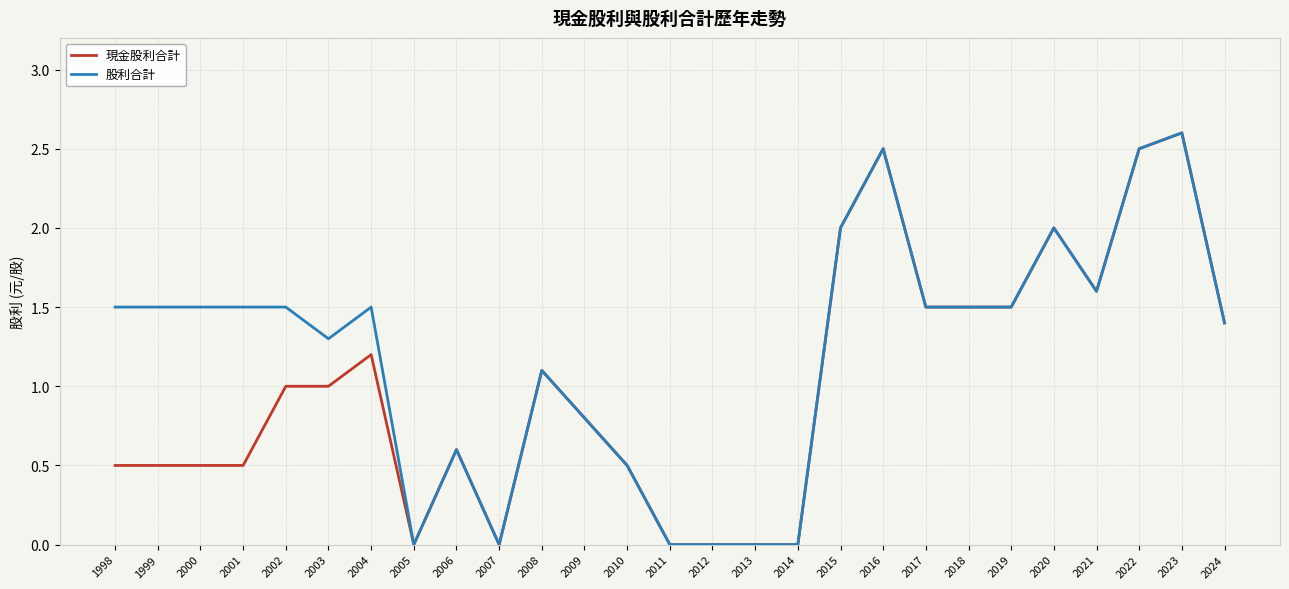

Rank the series by their average value, from highest to lowest.

股利合計, 現金股利合計